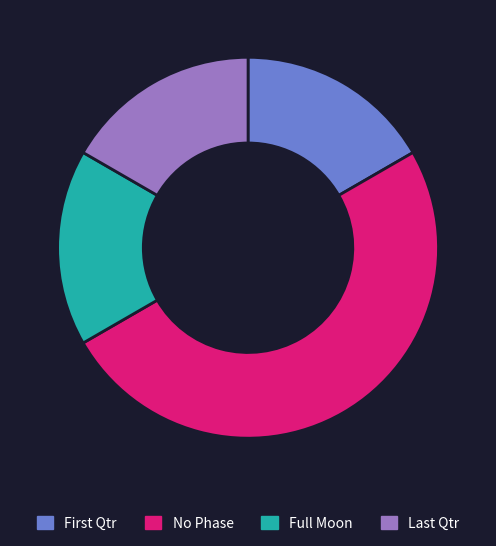

How many segments does this pie chart have?

4